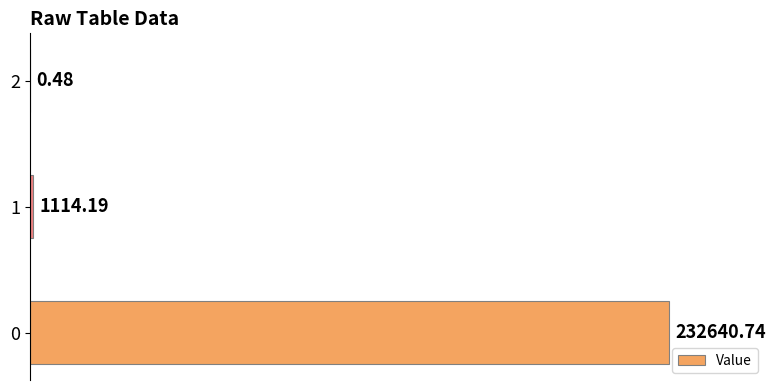

Are the bars horizontal?

Yes